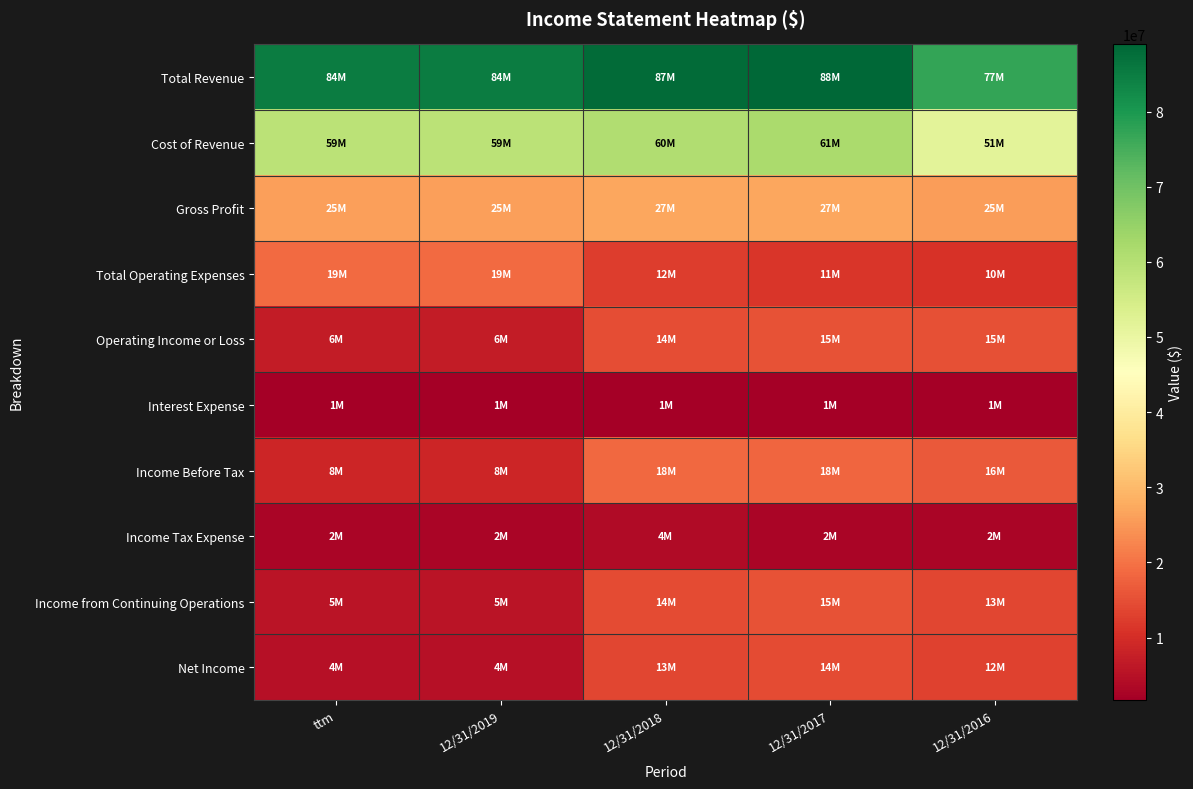

At how many categories does at least one series exceed 73640684?

5